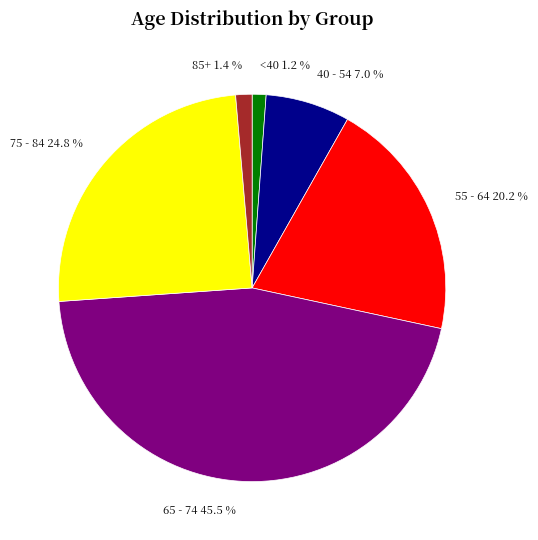

What percentage is NOT represented by <40 1.2 %?

98.8%